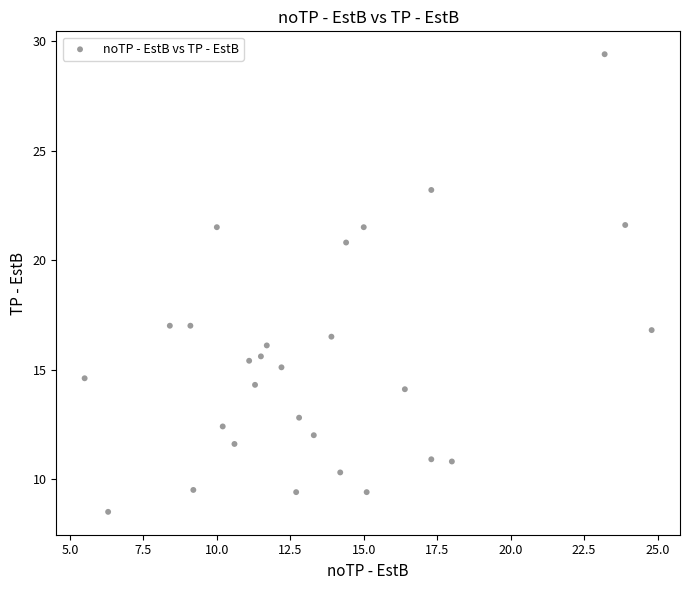

What is the range of X values (max minus min)?

19.3